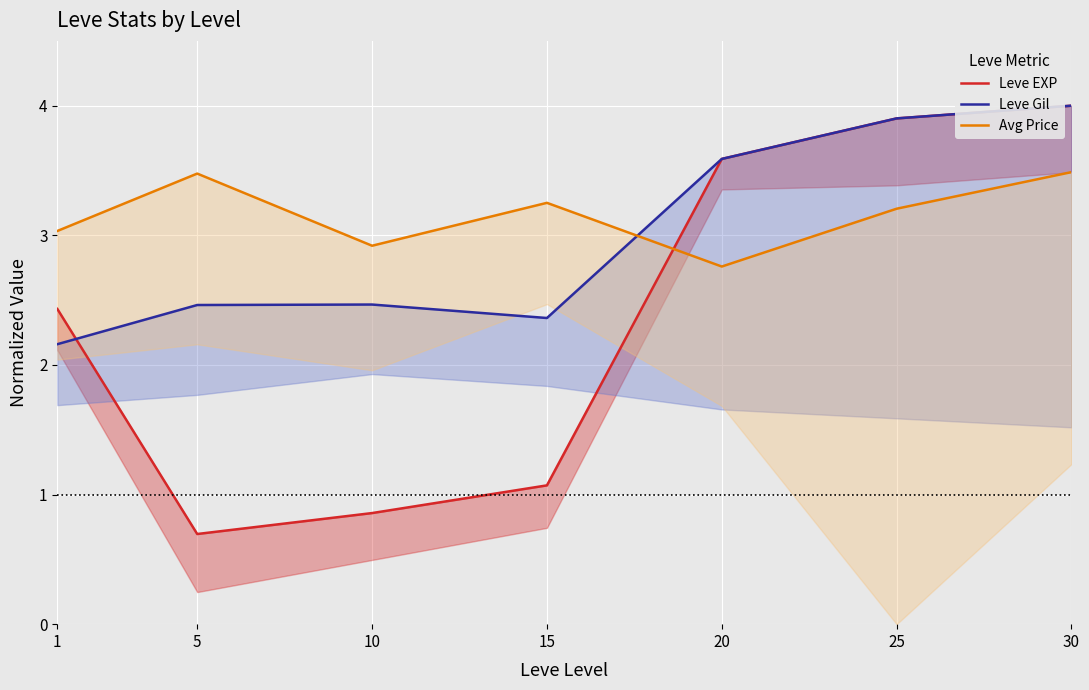

What is the greatest value displayed?

4.0